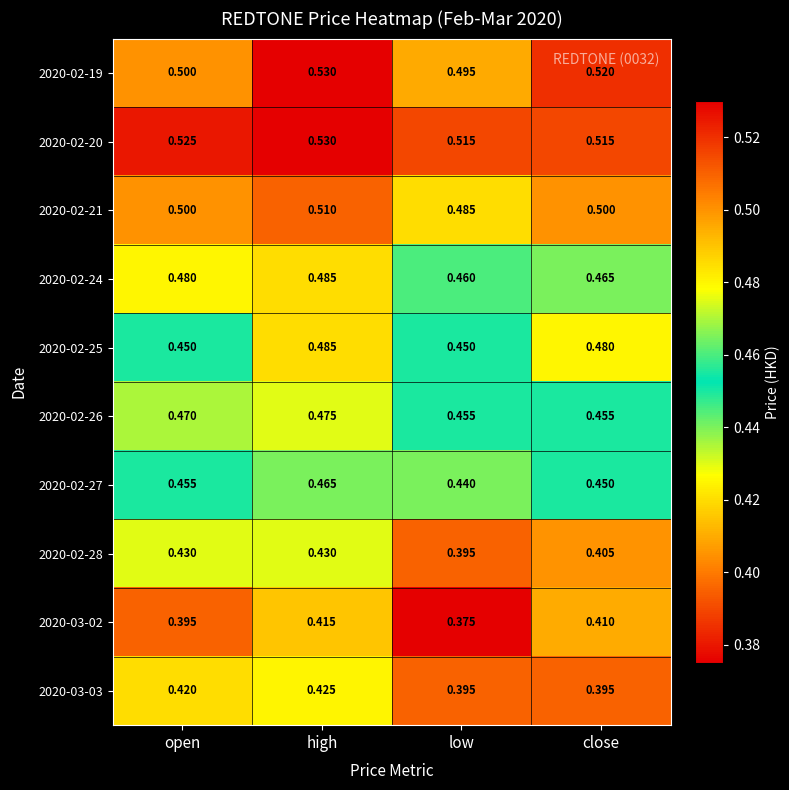

Where is 2020-02-21 nearest to the value 0?

low